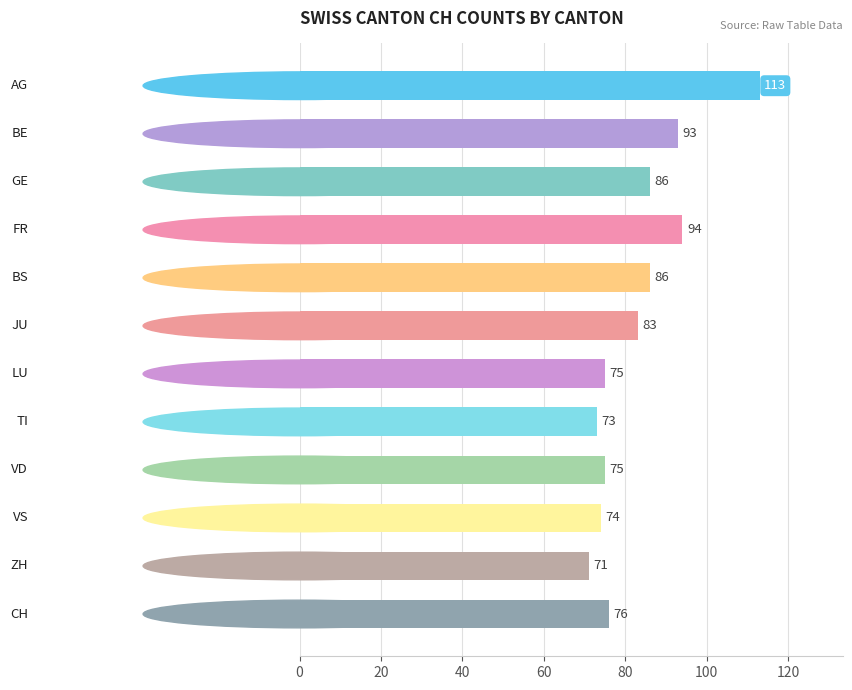

Reading top to bottom, list all the values displayed in this chart.

113	93	86	94	86	83	75	73	75	74	71	76